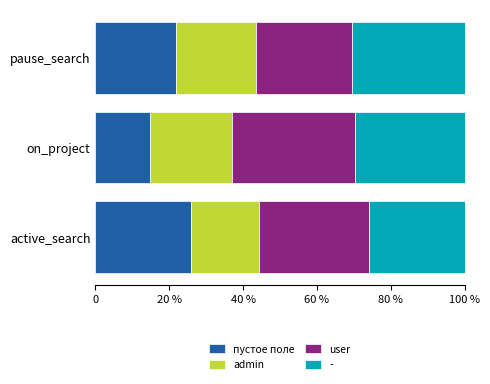

What are all the series names shown in the legend?

пустое поле, admin, user, -